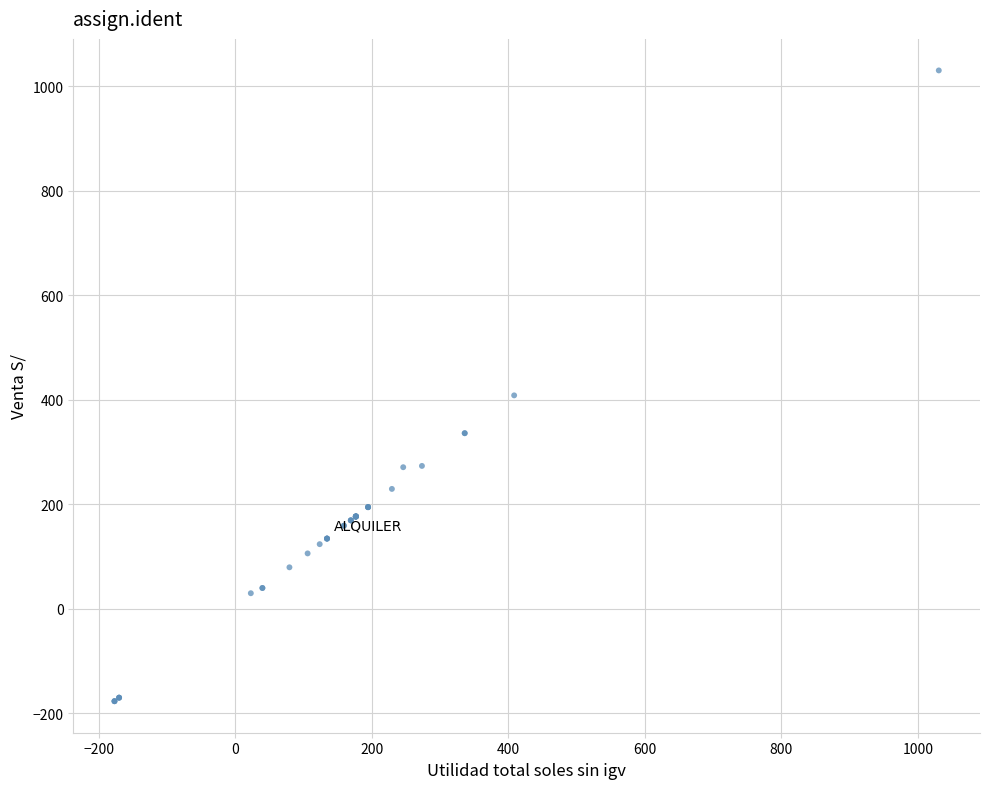

What Y value in the scatter plot is closest to 427?

408.7